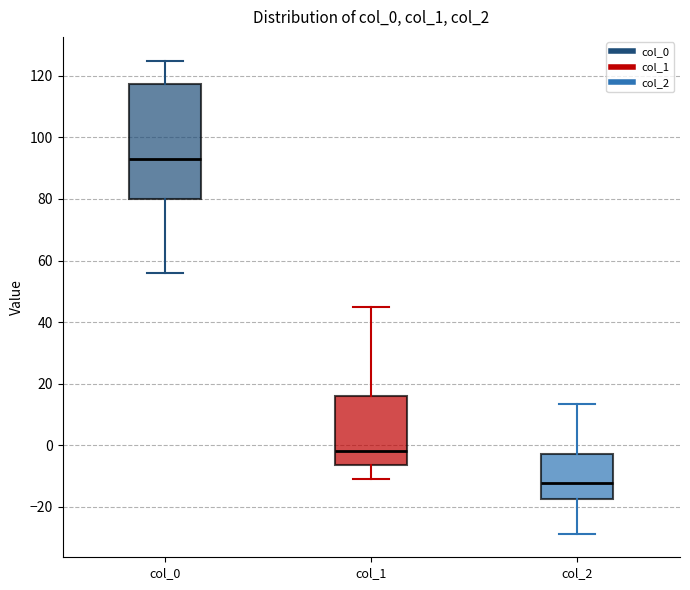

Where does the median line of the box for col_2 sit on the y-axis? The values are not printed on the chart, so give them approximately, as read against the axis.

-12